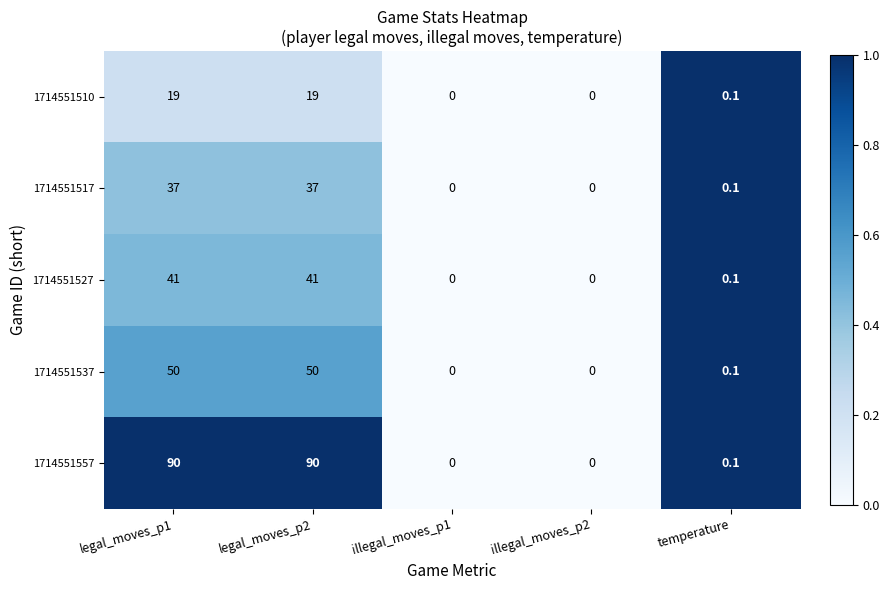

What is the maximum value shown in the chart?

90.0